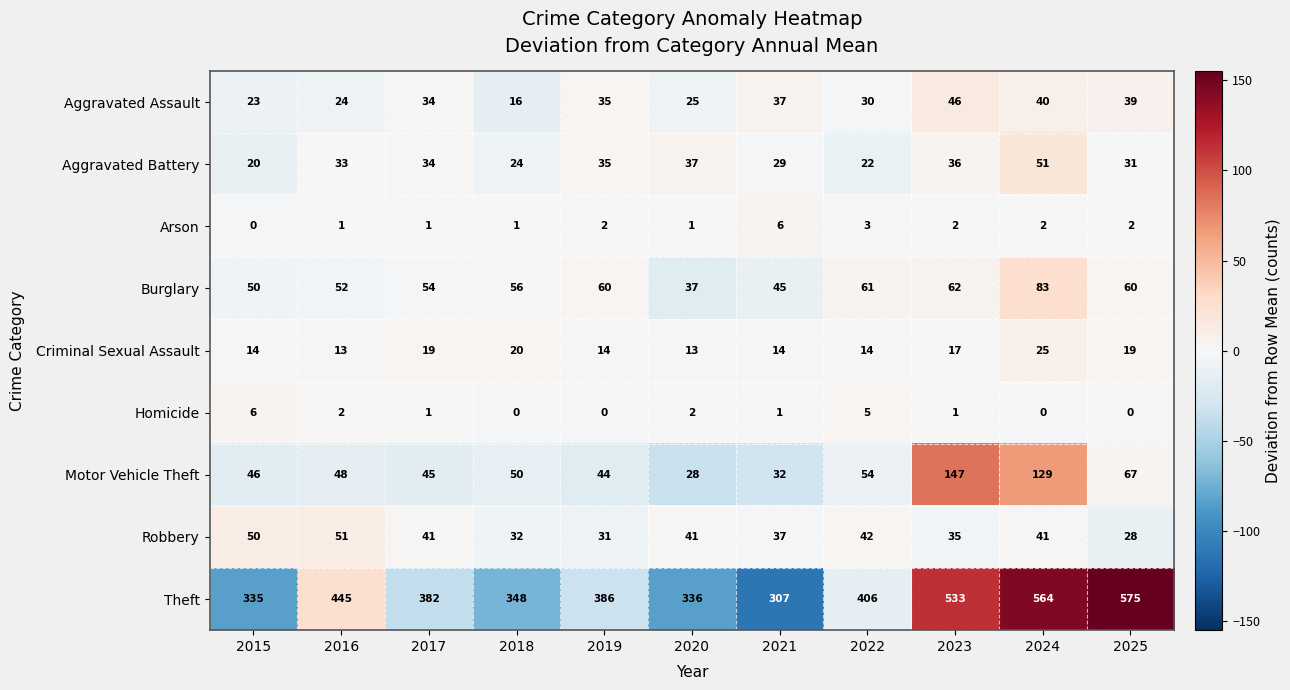

At which category is the sum across all series the highest?

2024